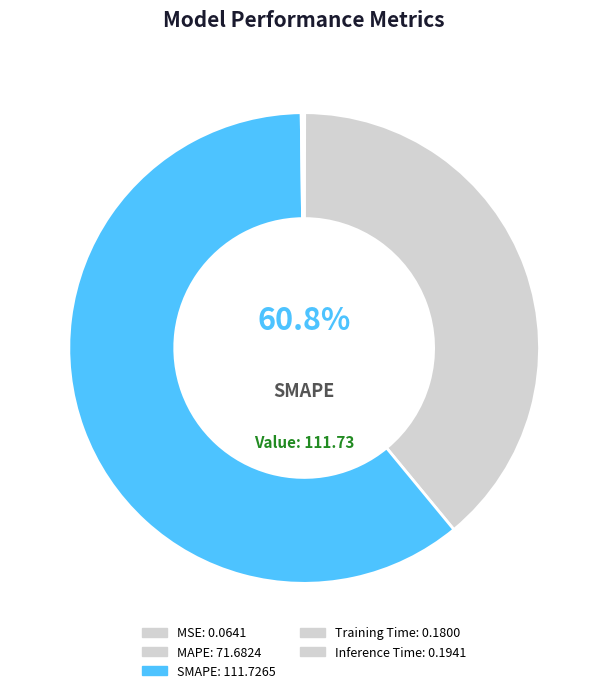

Which category accounts for the majority?

SMAPE